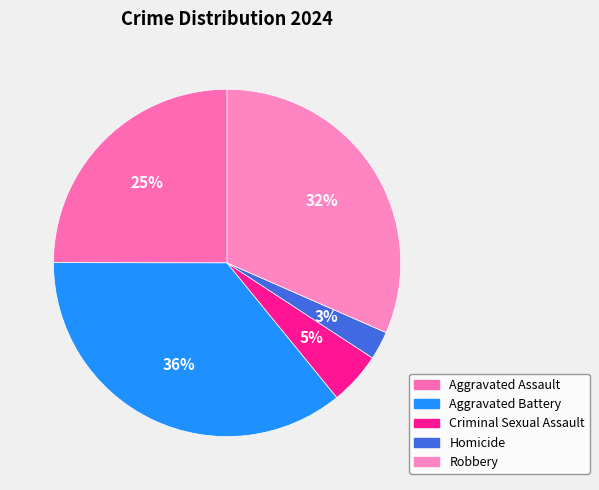

Rank the categories by value from lowest to highest.

Homicide, Criminal Sexual Assault, Aggravated Assault, Robbery, Aggravated Battery